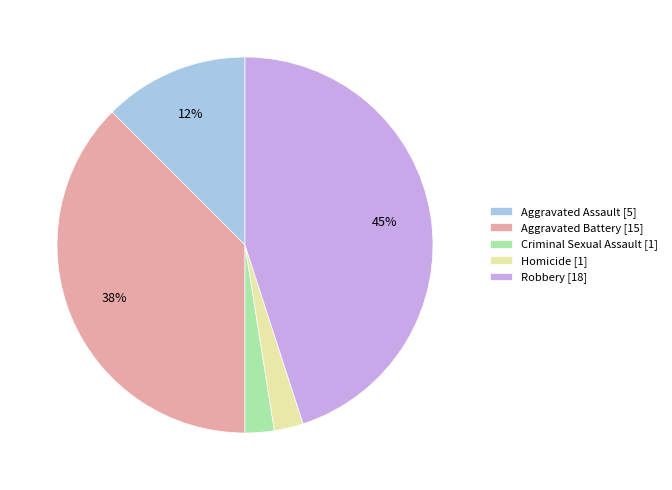

What is the ratio of the value at Aggravated Battery to the value at Robbery?

0.8